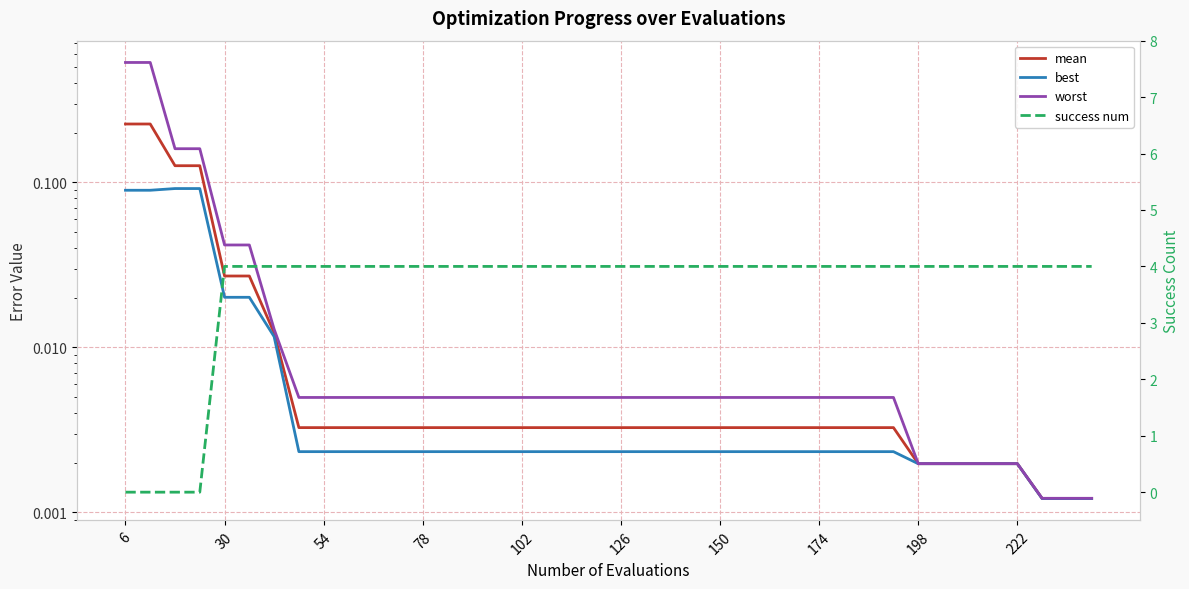

At which category does the chart reach its peak across all series?

30